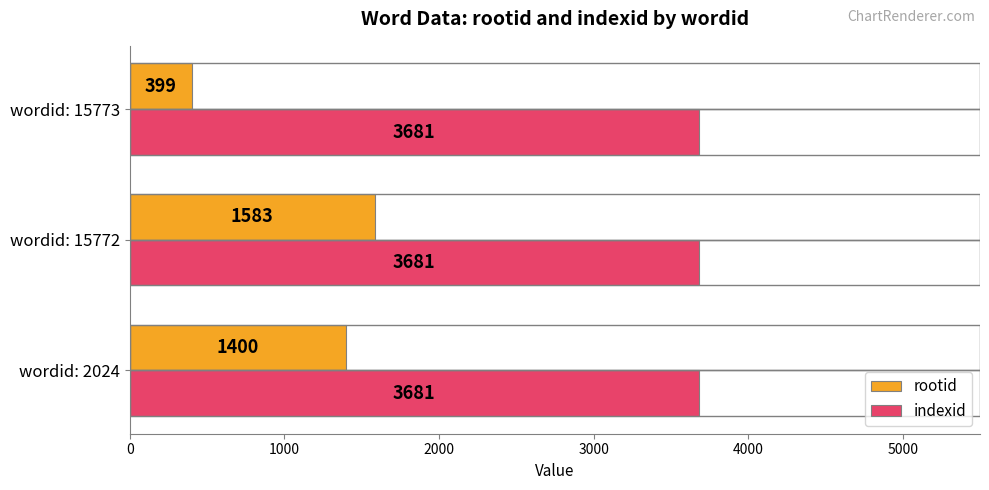

List the series in order of their peak value, lowest first.

rootid, indexid